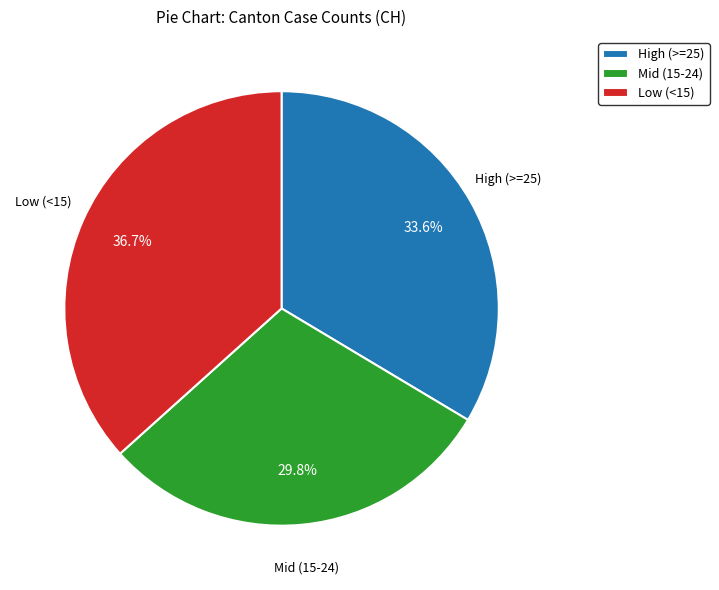

Count the number of slices in the pie.

3